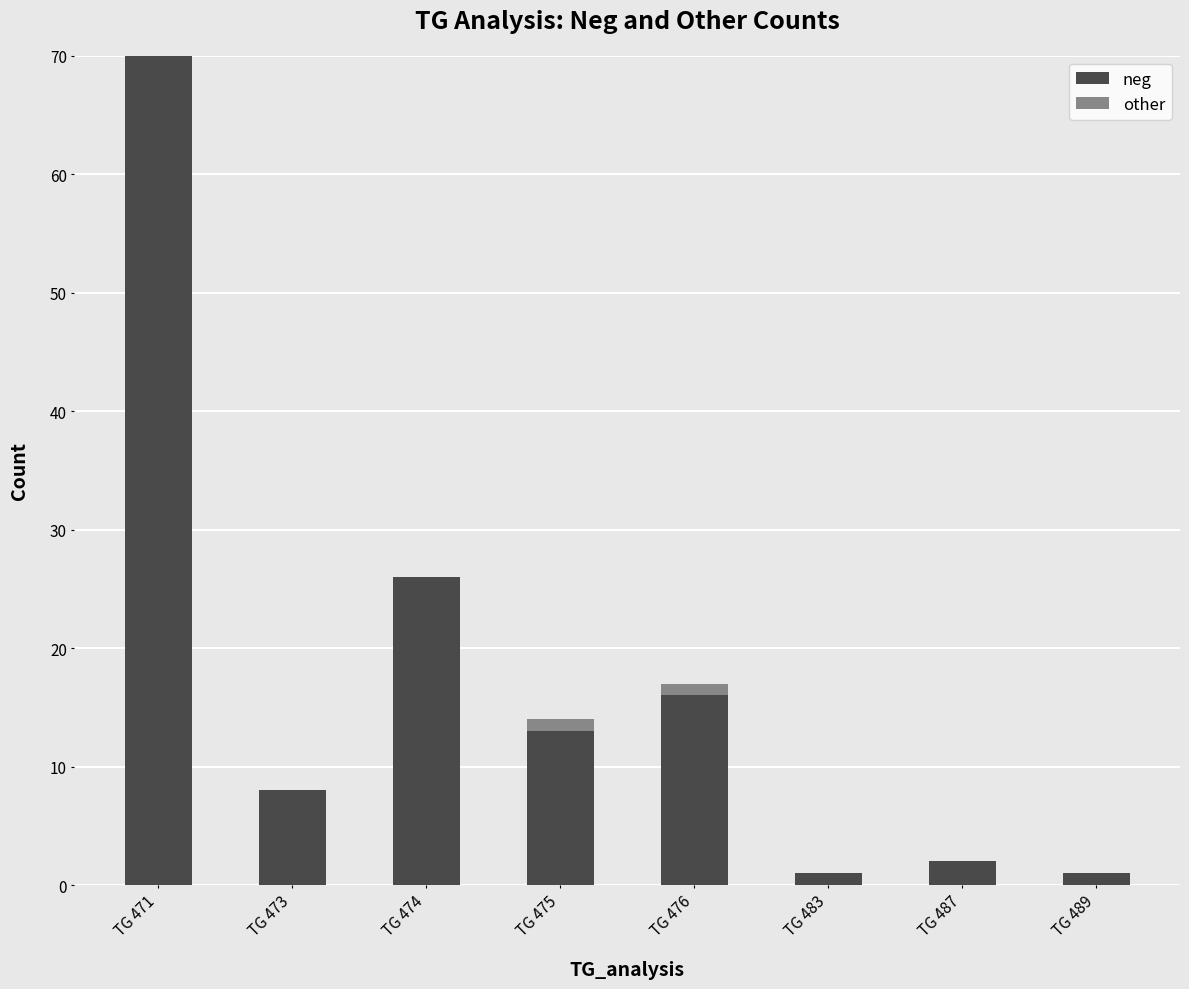

What are all the series names shown in the legend?

neg, other